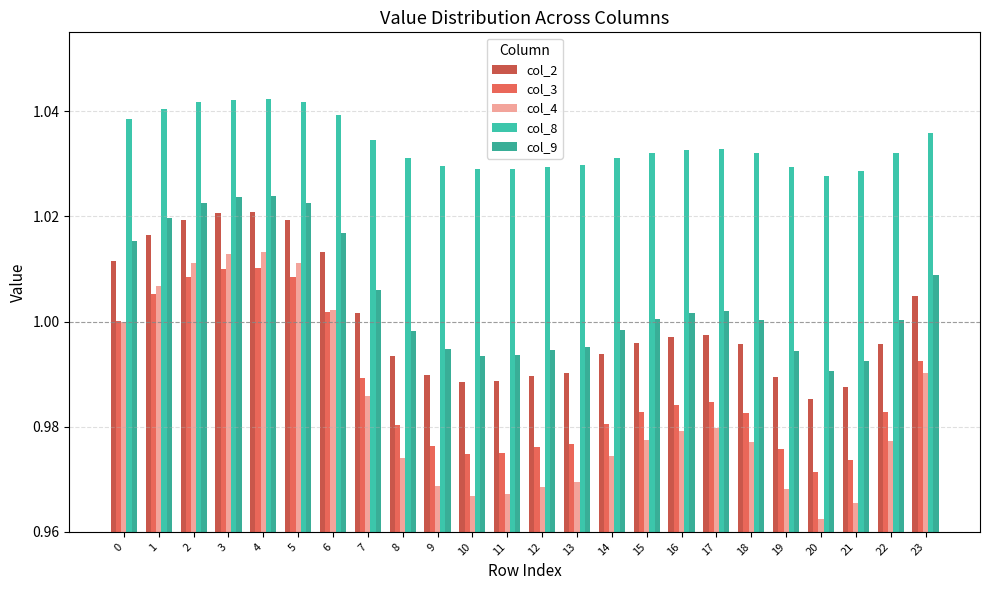

Between 12 and 19, which is larger?

12